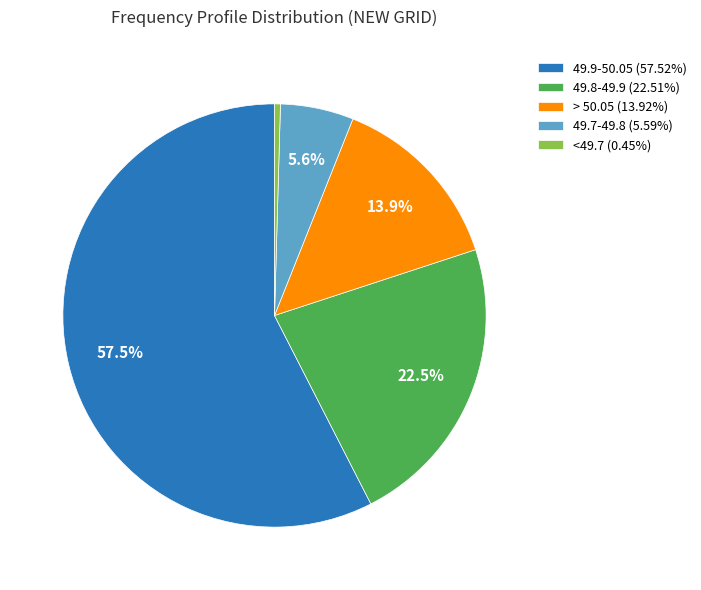

Is the sum of 49.7-49.8 (5.59%) and <49.7 (0.45%) greater than half?

No